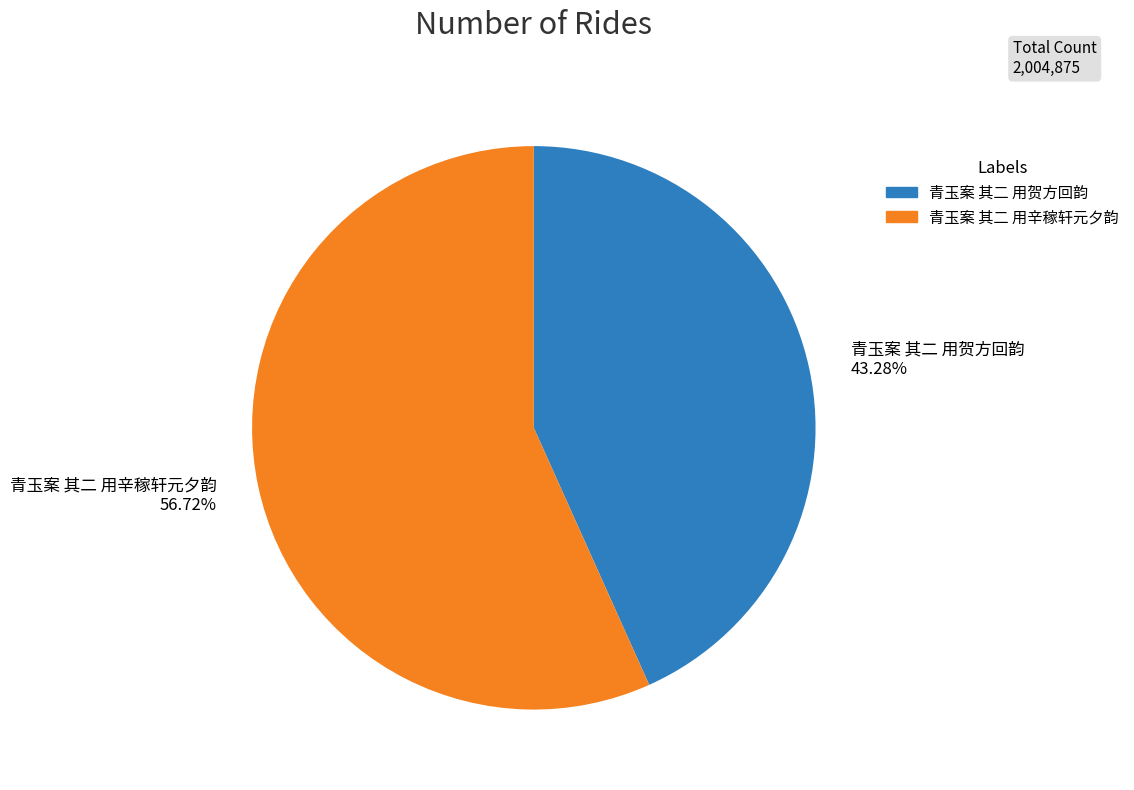

Rank the categories by value from highest to lowest.

青玉案 其二 用辛稼轩元夕韵, 青玉案 其二 用贺方回韵